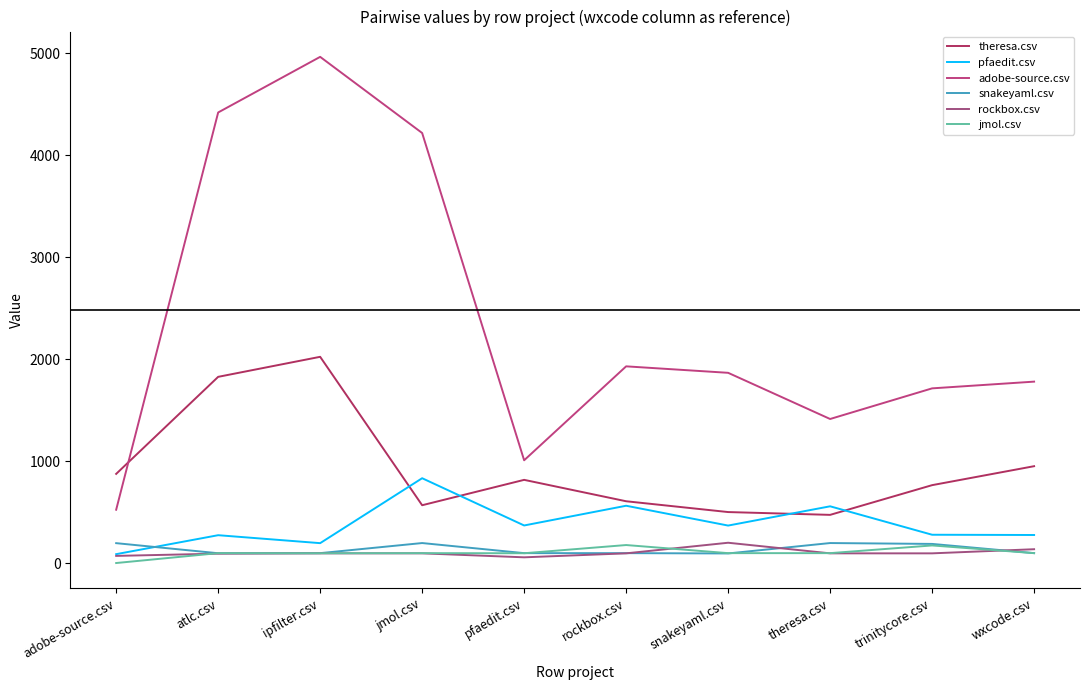

What is the greatest value displayed?

4967.0